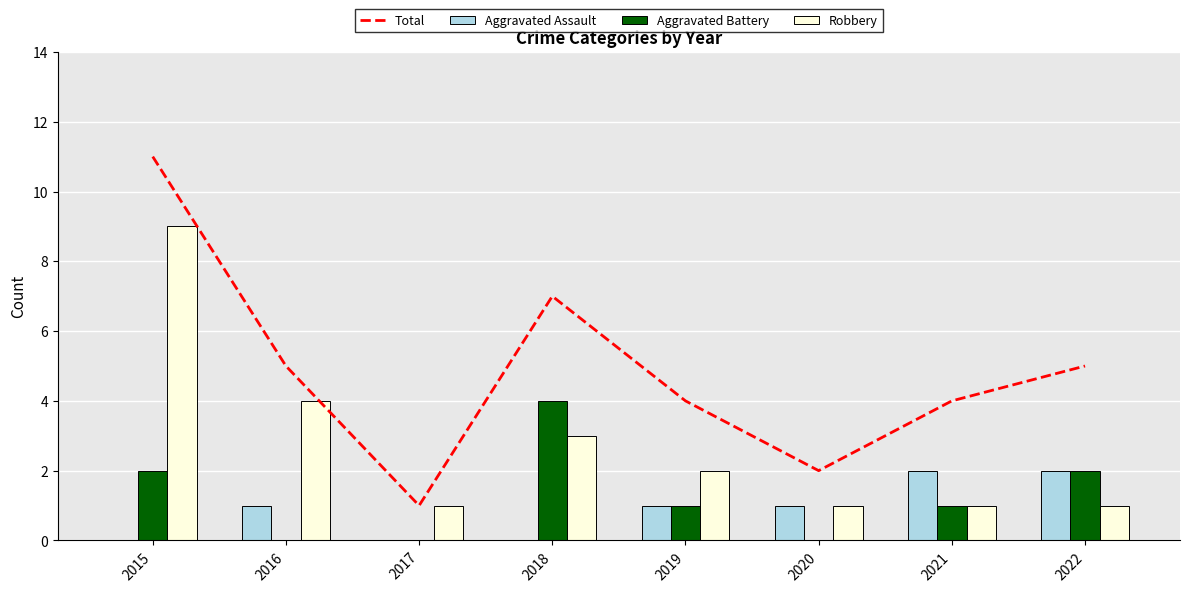

List the labels in order of Aggravated Assault value, smallest first.

2015, 2017, 2018, 2016, 2019, 2020, 2021, 2022